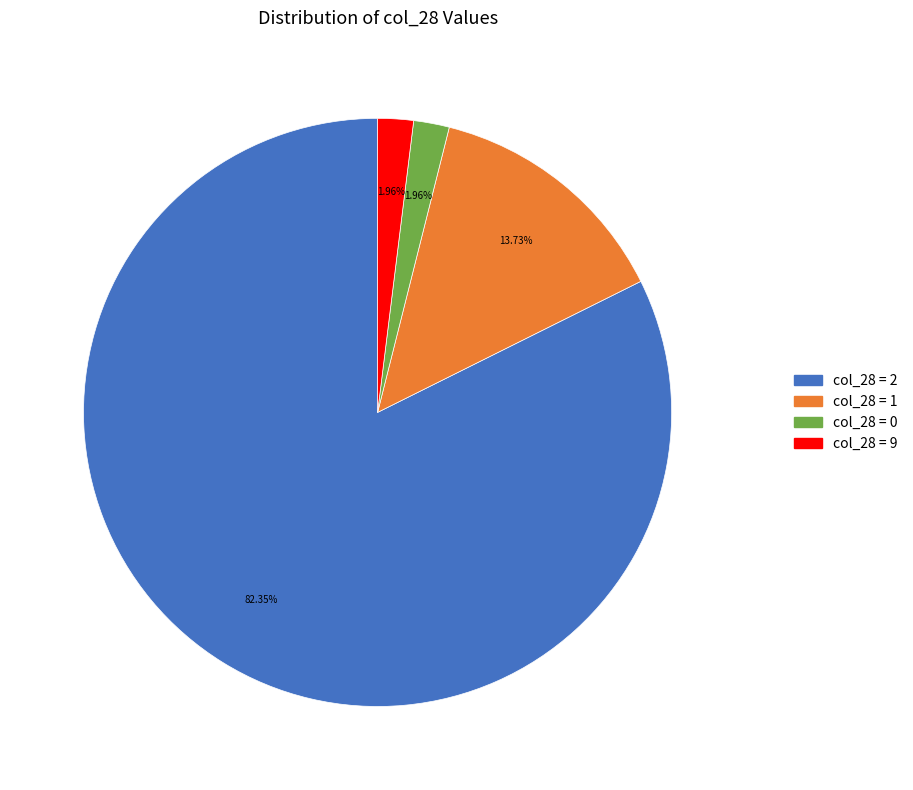

Is there a majority slice in this chart?

Yes